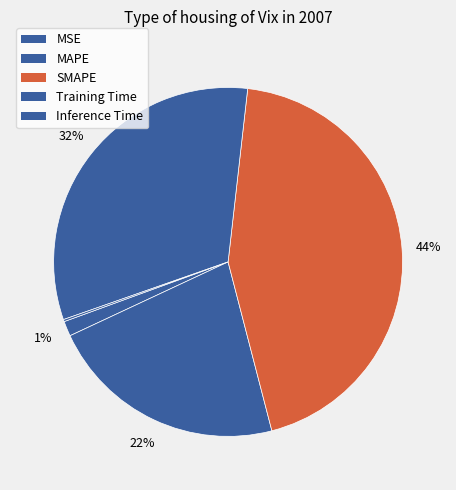

To the nearest percent, what is the difference between the MAPE and MSE slice percentages?

21%